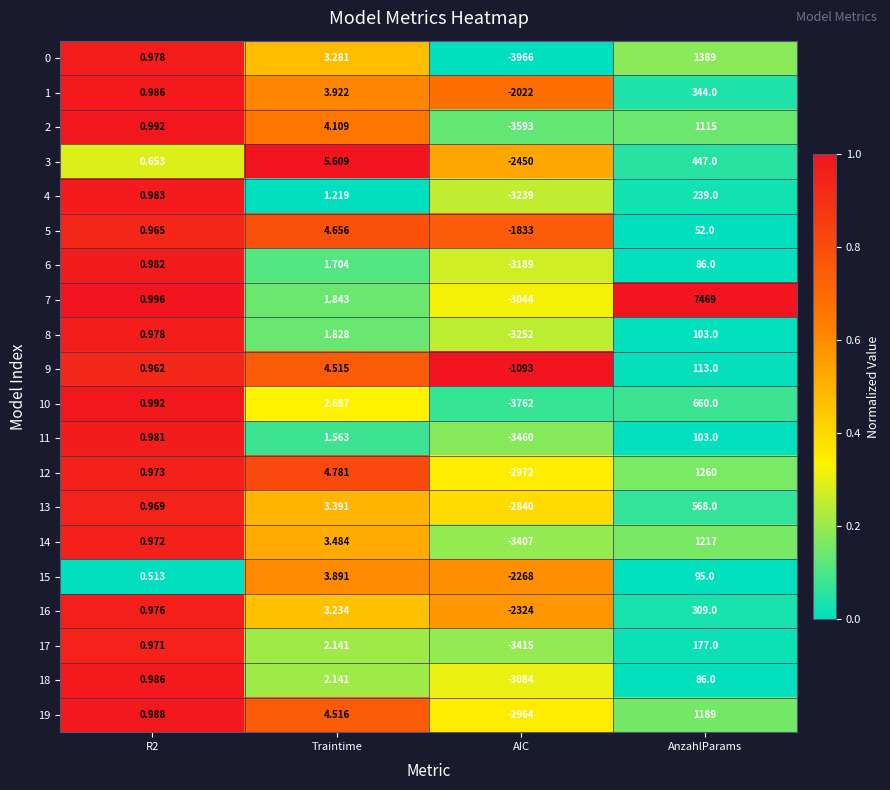

At which category is the sum across all series the highest?

AnzahlParams